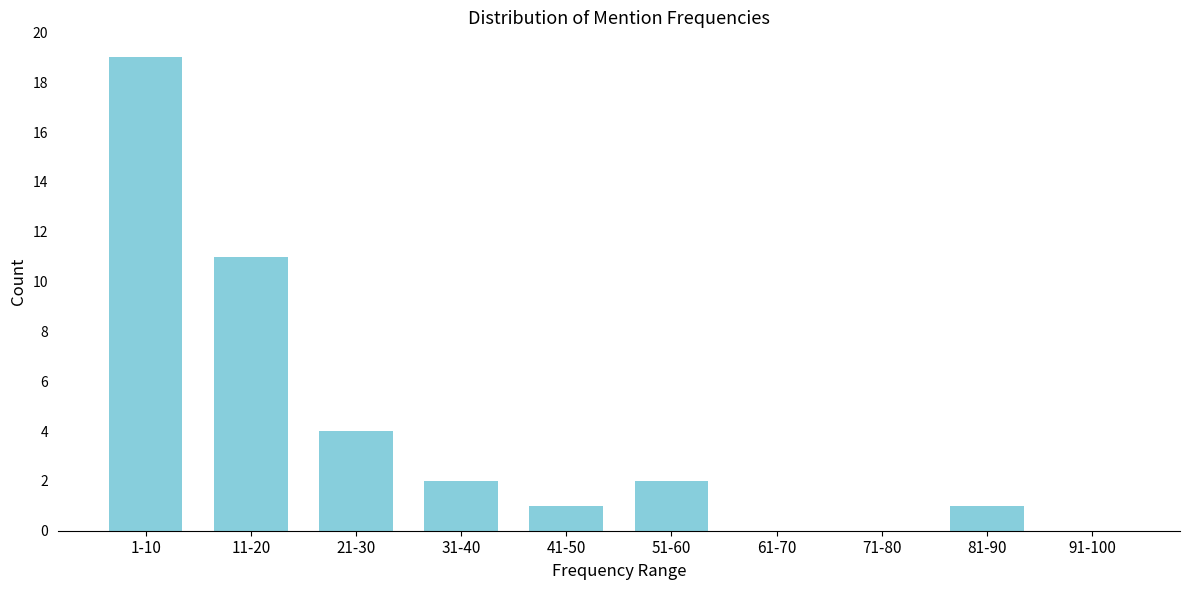

Reading left to right, what are all the values shown in this chart?

1-10=19	11-20=11	21-30=4	31-40=2	41-50=1	51-60=2	61-70=0	71-80=0	81-90=1	91-100=0